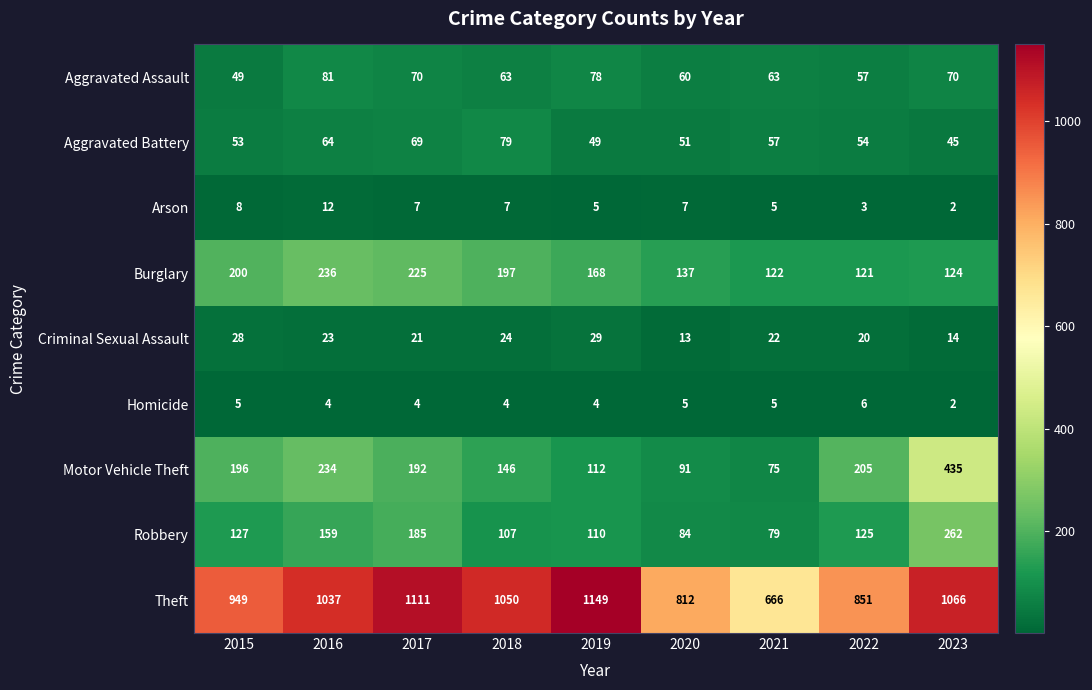

What is the spread (max minus min) of values at 2023?

1064